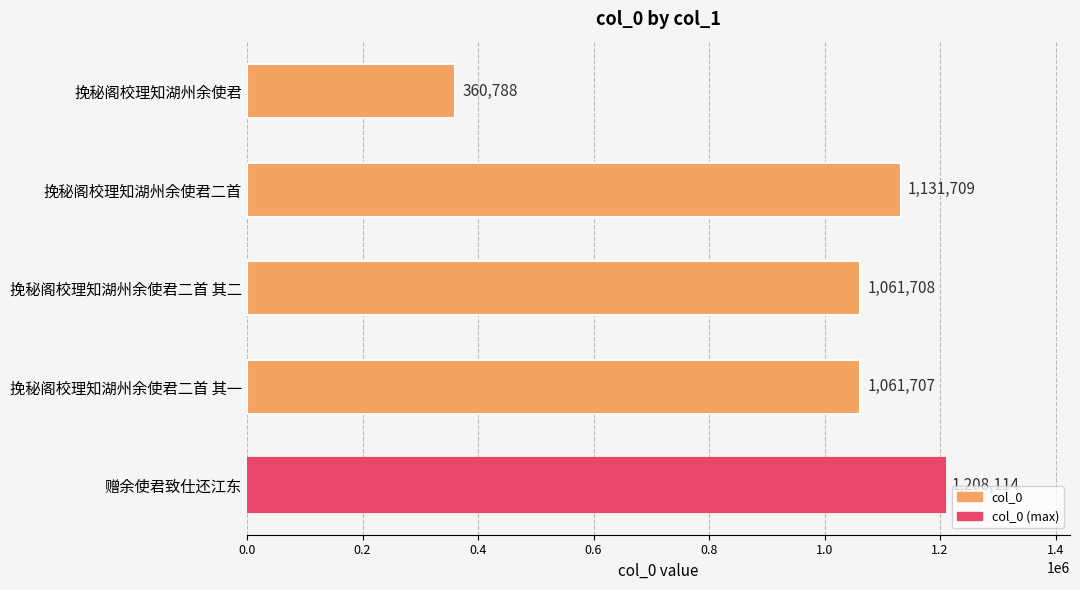

Reading bottom to top, list all the values displayed in this chart.

赠余使君致仕还江东=1208114	挽秘阁校理知湖州余使君二首 其一=1061707	挽秘阁校理知湖州余使君二首 其二=1061708	挽秘阁校理知湖州余使君二首=1131709	挽秘阁校理知湖州余使君=360788